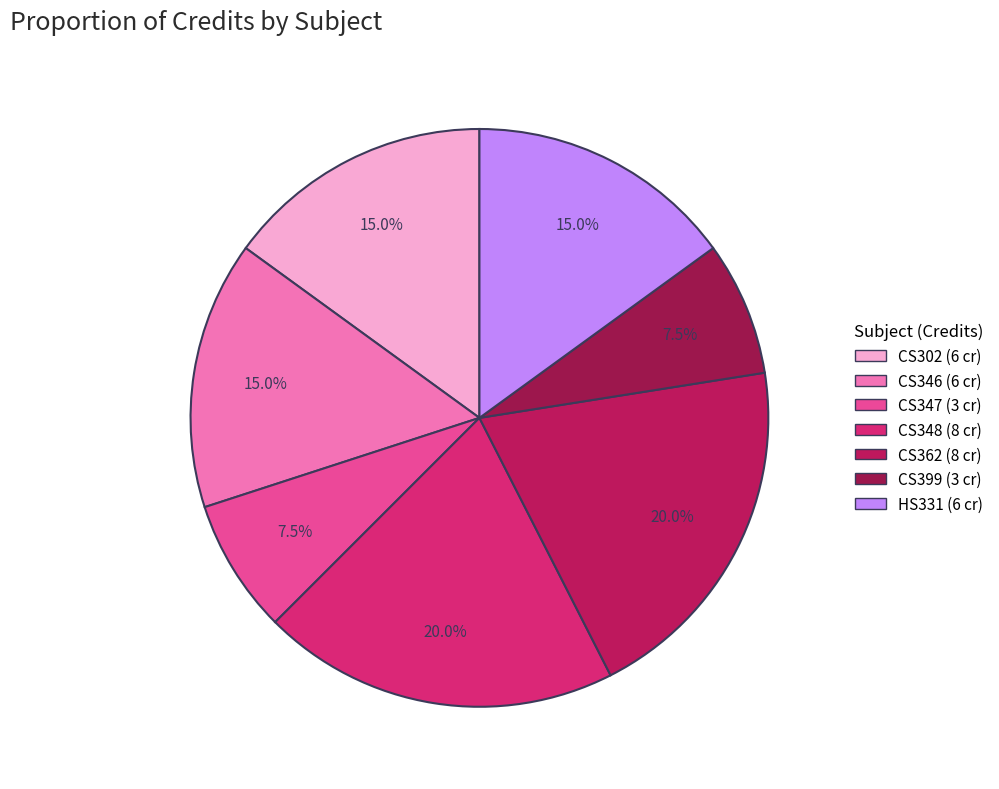

Is there a majority slice in this chart?

No